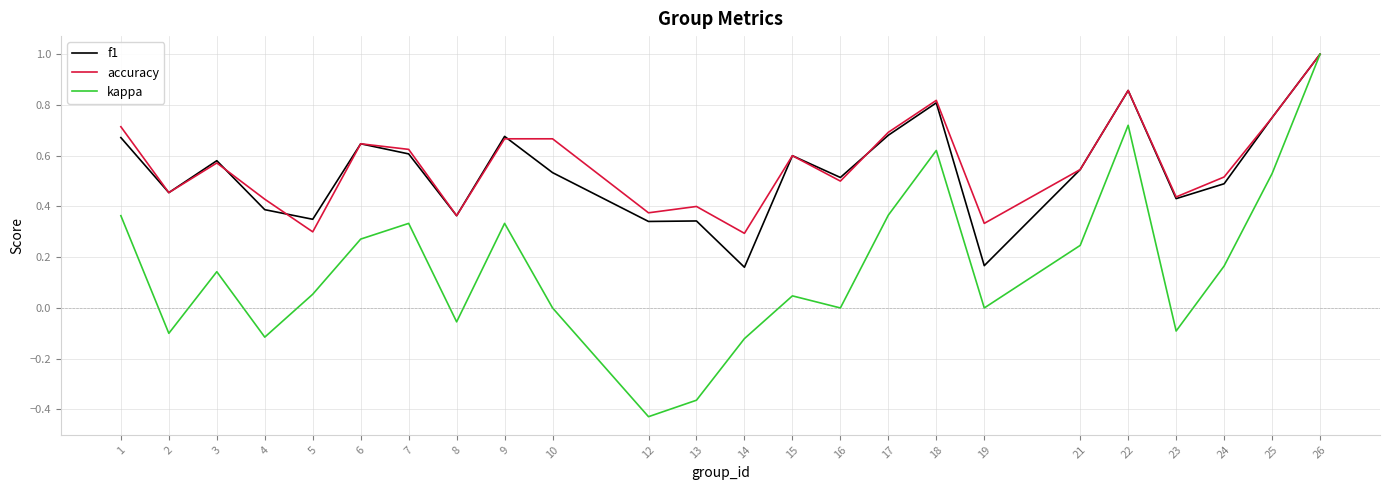

Which series has the largest total across all categories?

accuracy